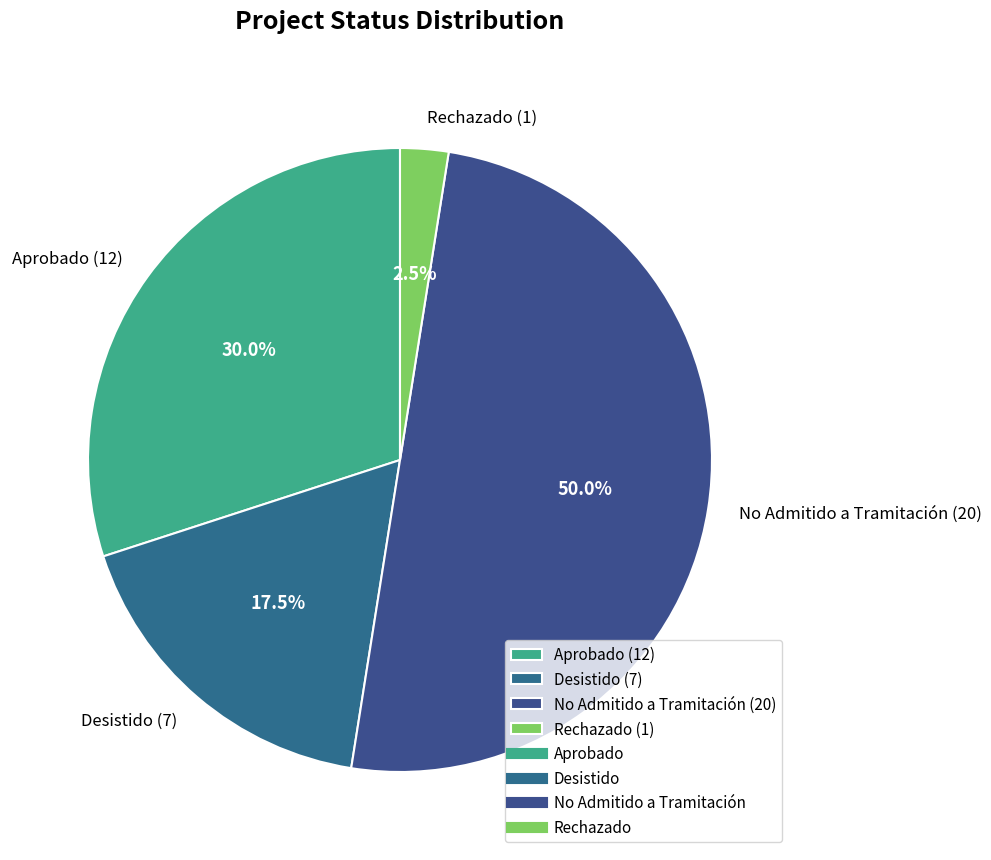

Which has a higher value, No Admitido a Tramitación (20) or Desistido (7)?

No Admitido a Tramitación (20)